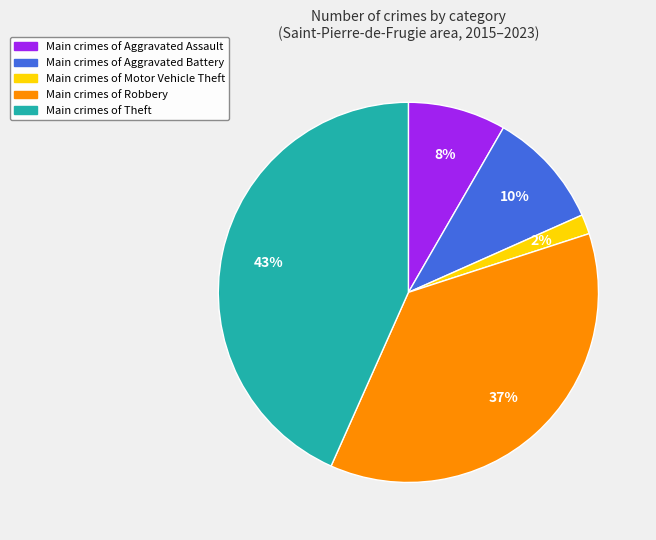

To the nearest percent, what is the average slice percentage?

20%